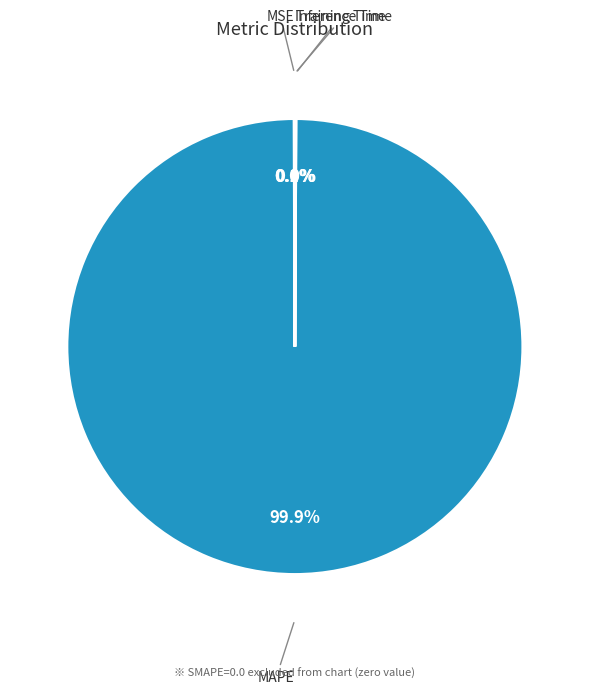

Is there a majority slice in this chart?

Yes